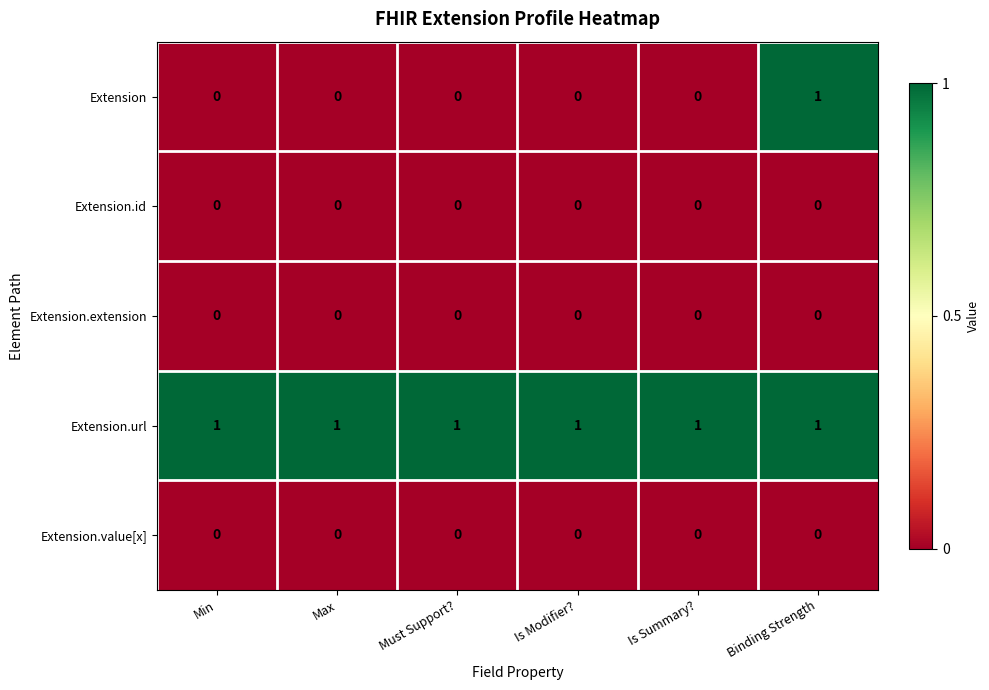

Which series has the largest range (max minus min)?

Extension